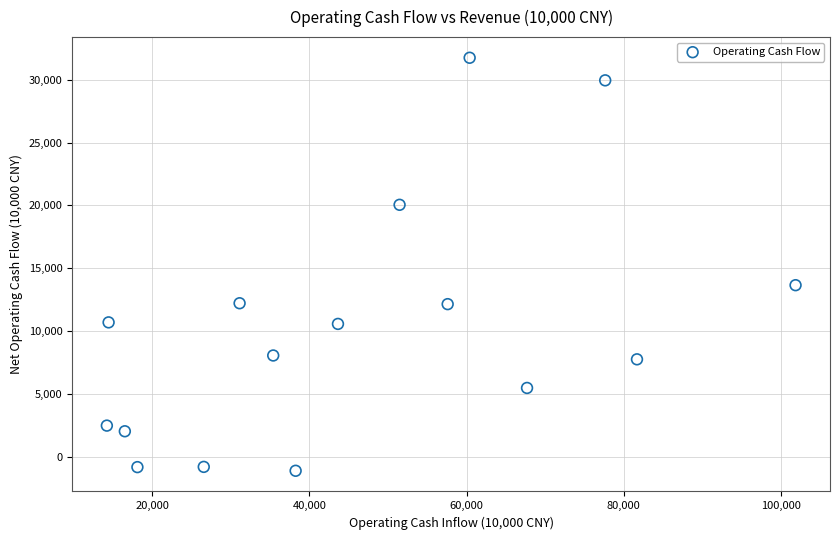

What Y value in the scatter plot is closest to 15316?

13652